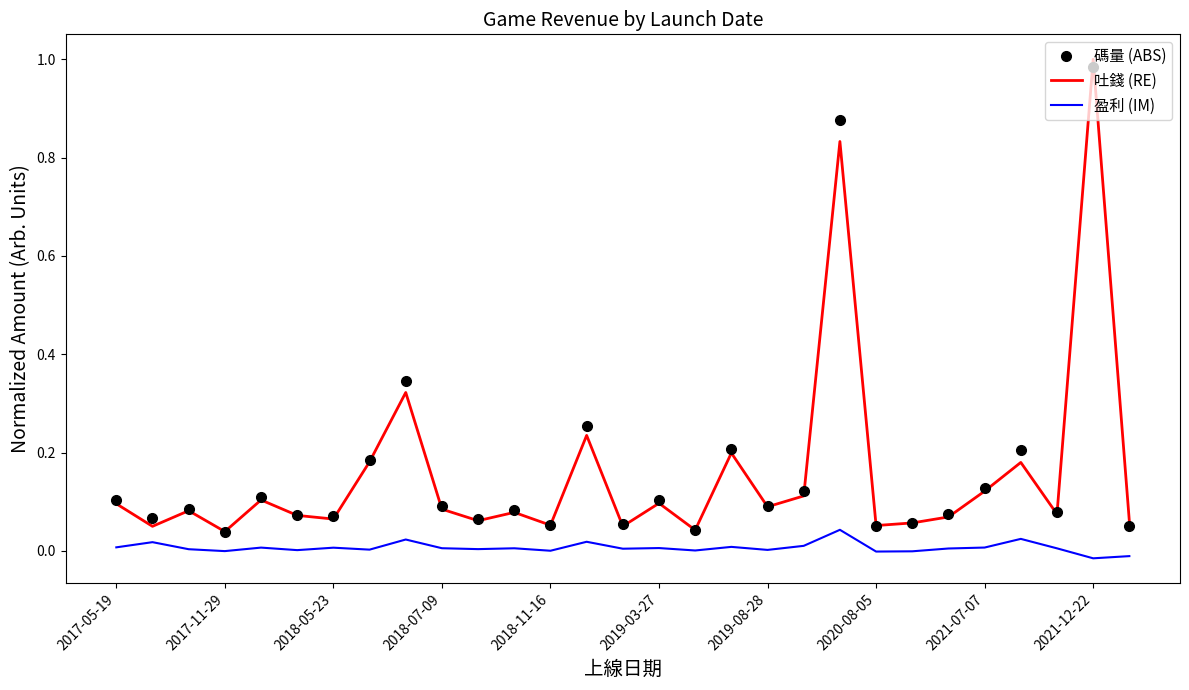

Which series has the widest spread of values?

吐錢 (RE)